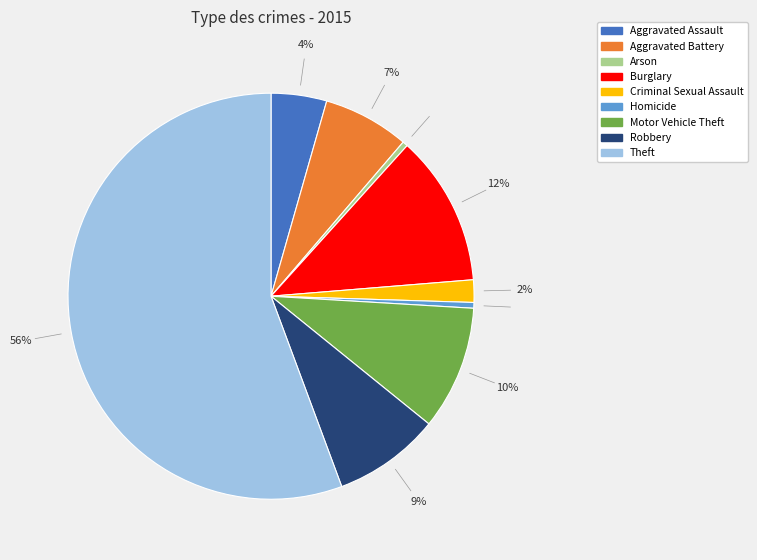

Between Robbery and Aggravated Assault, which is larger?

Robbery